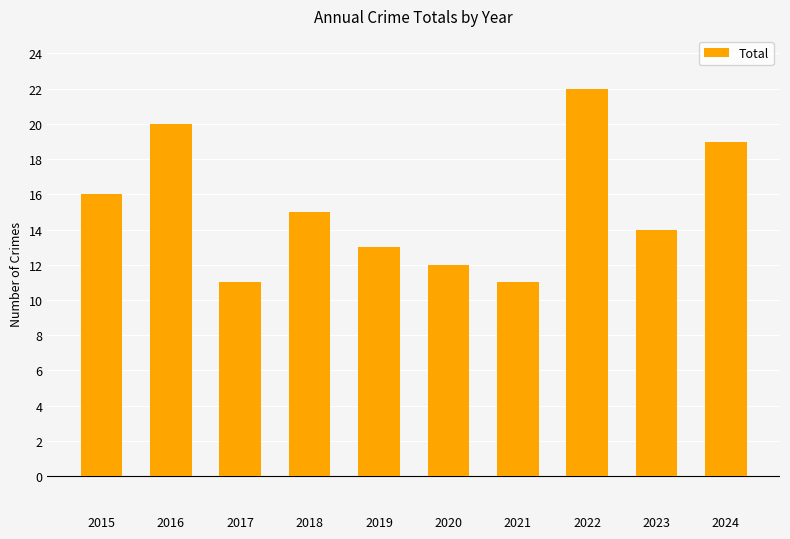

At which label is the value closest to 16?

2015